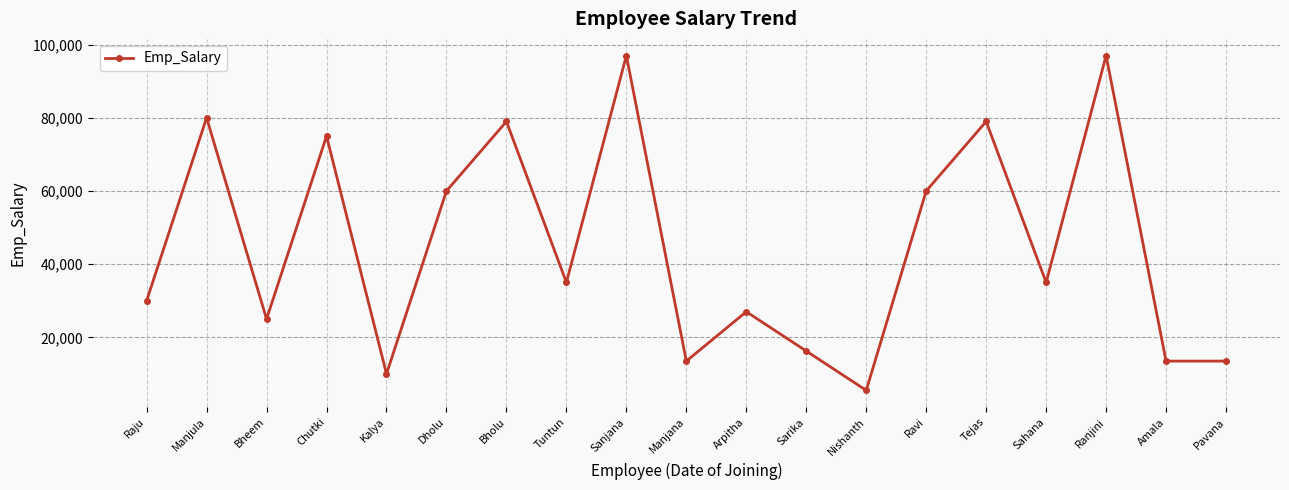

How many categories are shown in the chart?

19